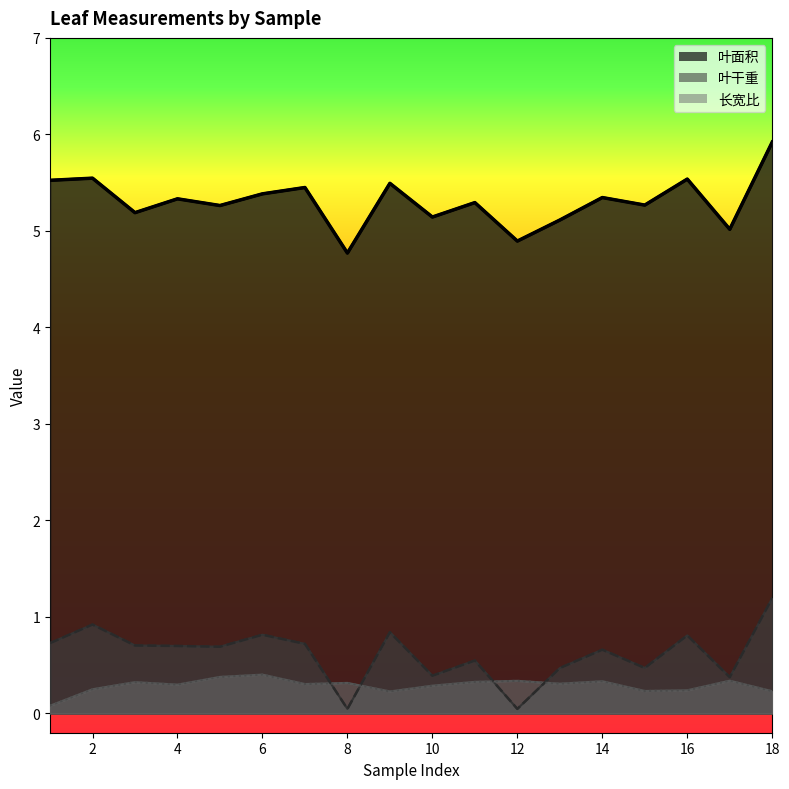

Where is the first local maximum for 叶面积?

2